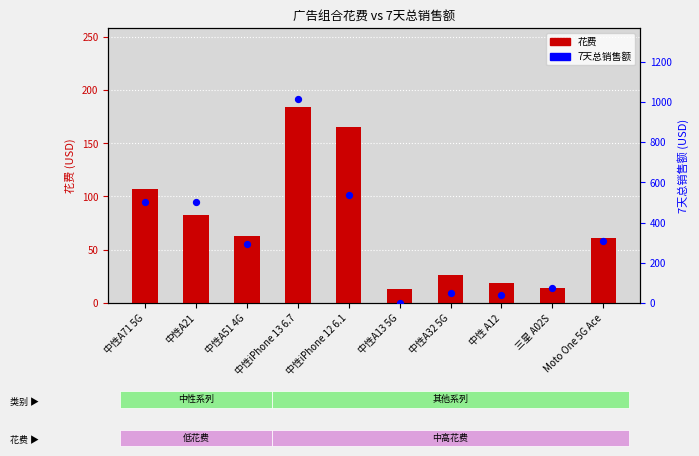

What are all the series names shown in the legend?

花费, 7天总销售额